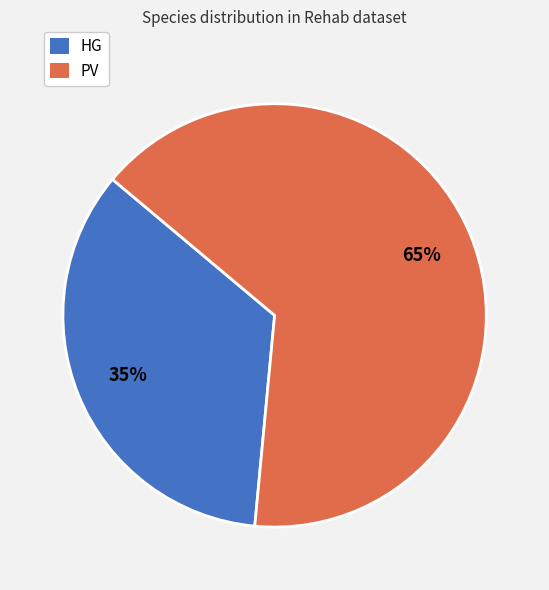

Is the sum of PV and HG greater than half?

Yes